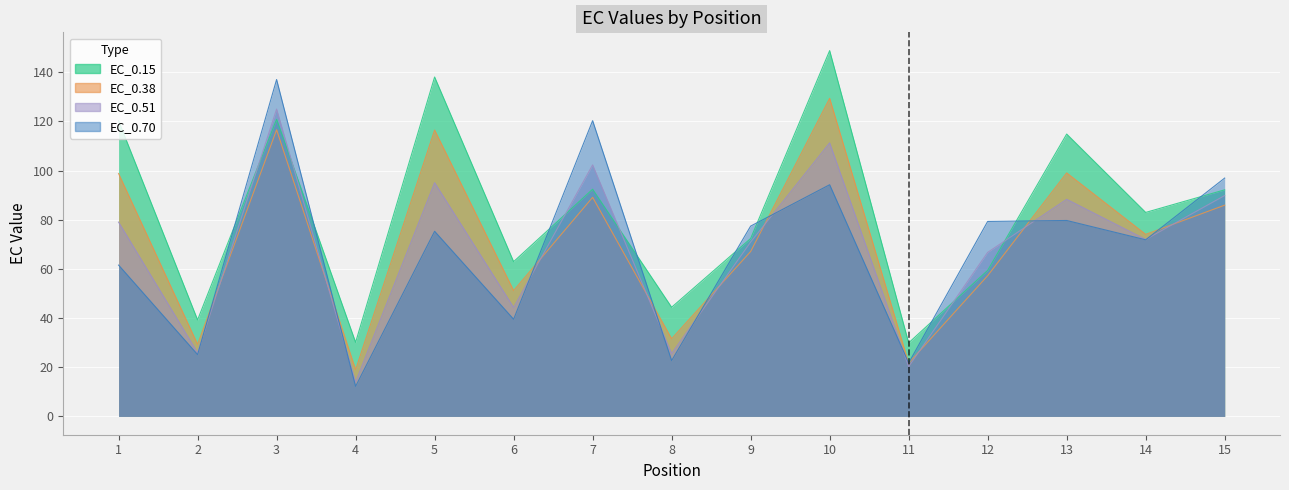

True or false: EC_0.70 and EC_0.15 intersect in this chart.

True